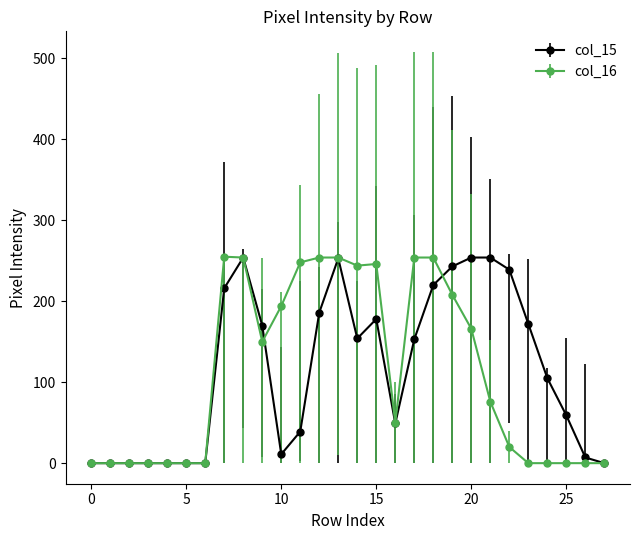

At how many categories does at least one series exceed 132?

16